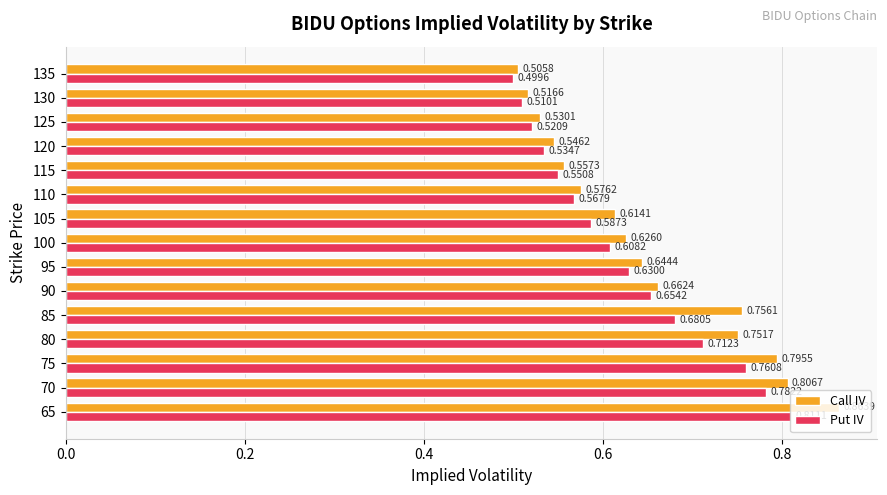

What is the sum of all Call IV values?

9.8